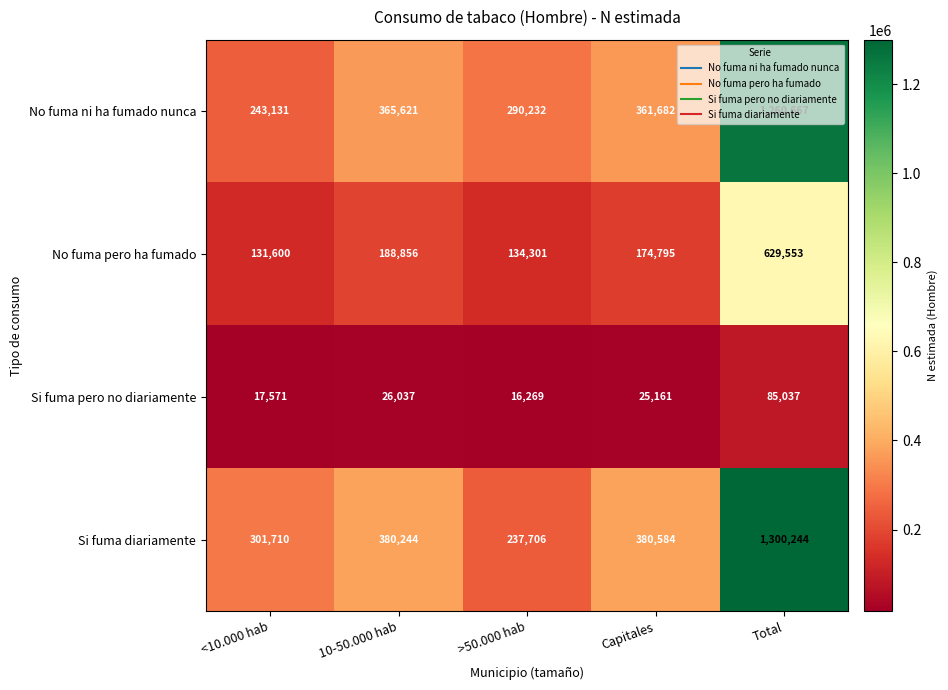

Count the number of categories in the chart.

5